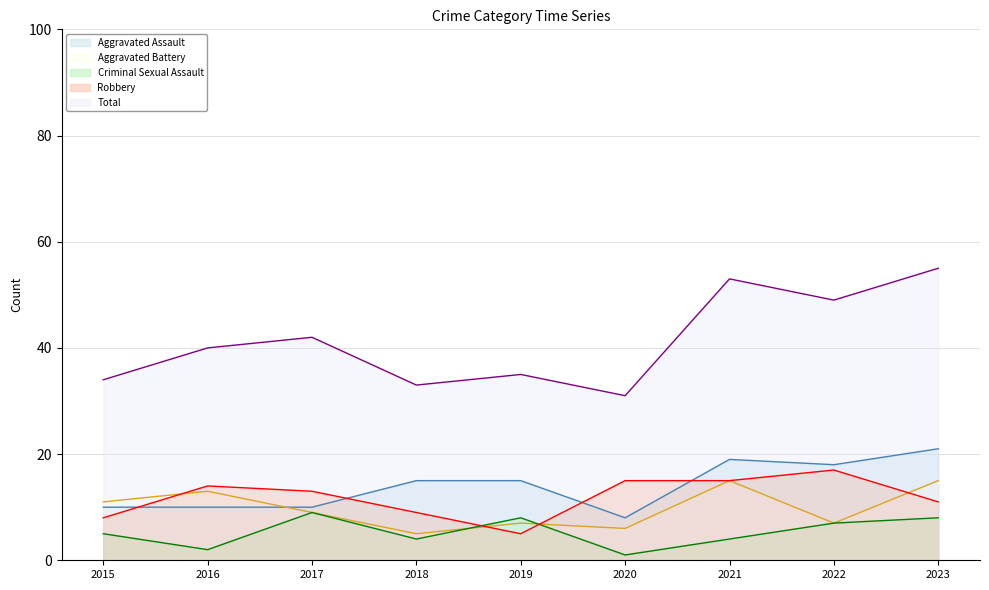

List the series in order of their peak value, highest first.

Total, Aggravated Assault, Robbery, Aggravated Battery, Criminal Sexual Assault